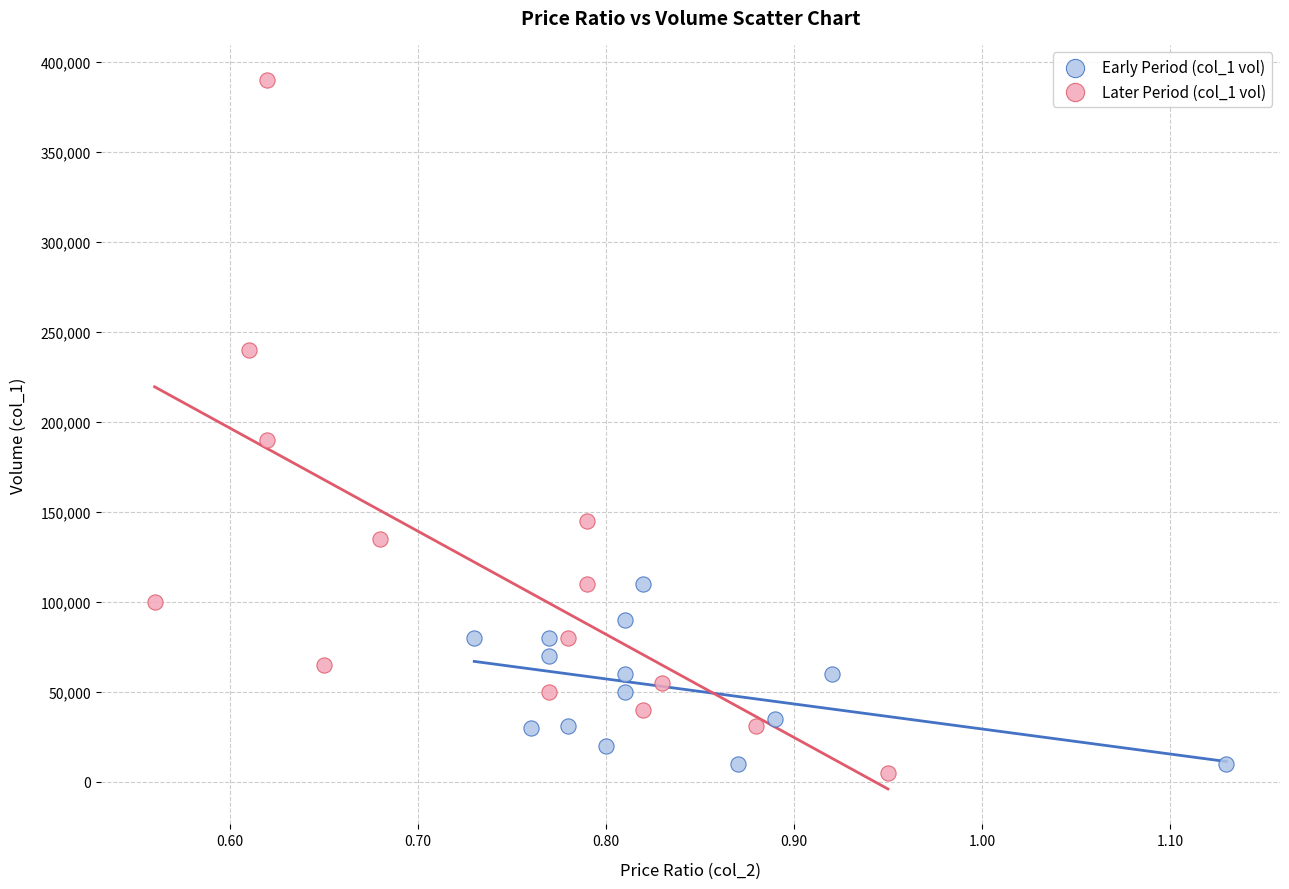

Which series reaches the minimum Y coordinate?

Later Period (col_1 vol)